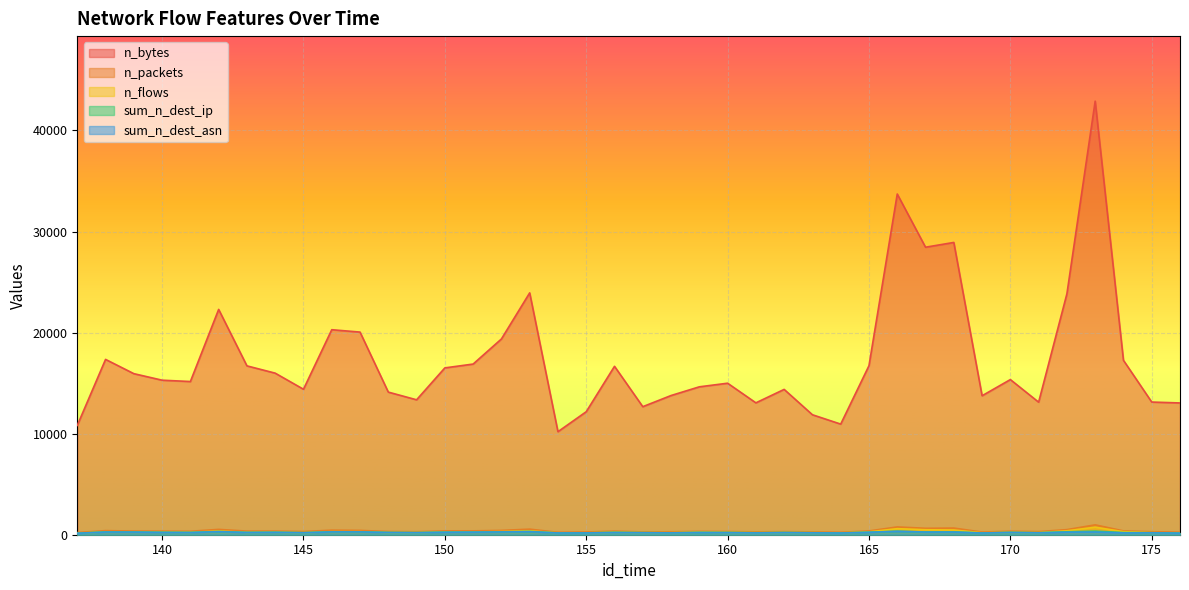

What is the difference between the n_flows values at 169 and 168?

274